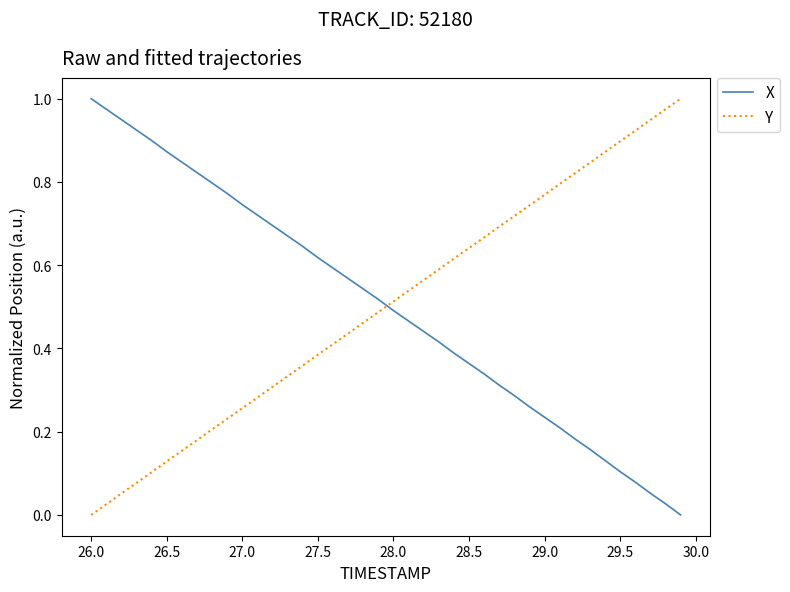

True or false: Y and X intersect in this chart.

True